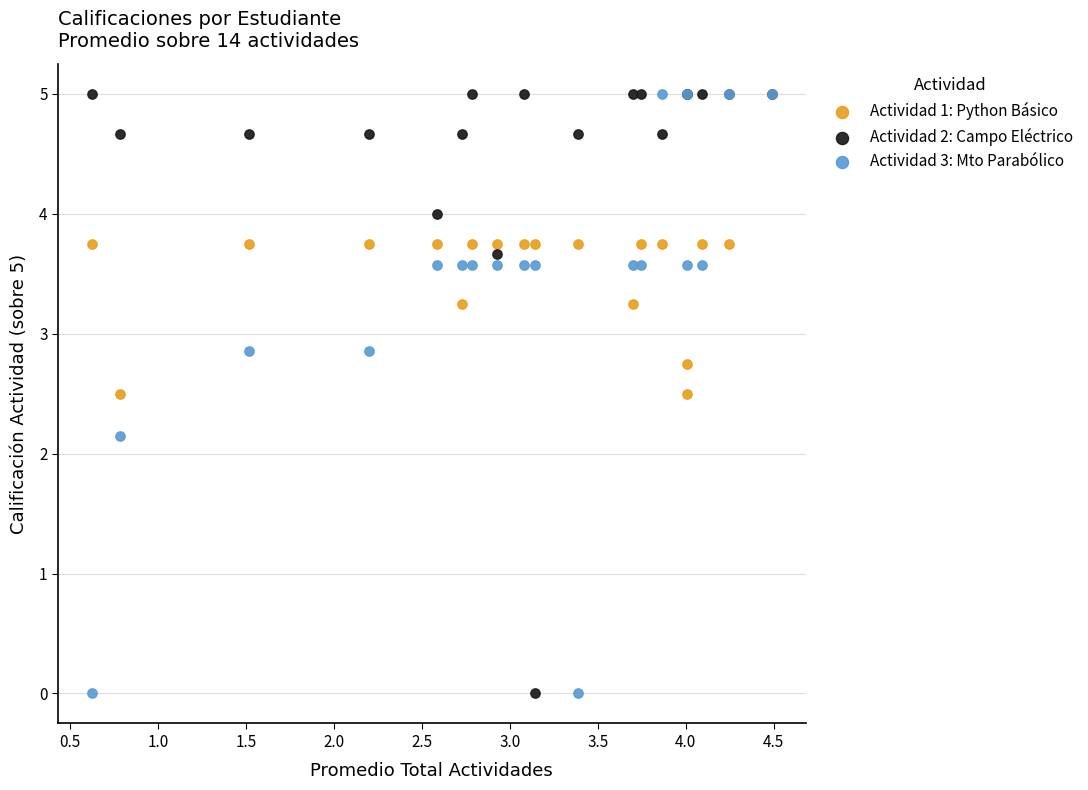

Across all series, what Y value is closest to 2?

2.1